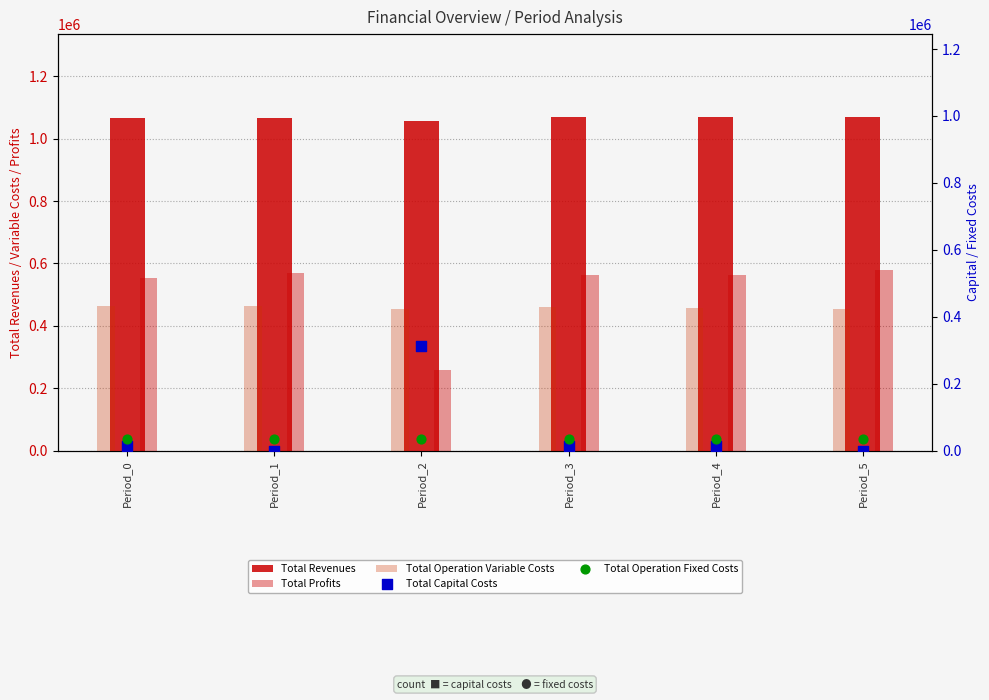

What is the total value across all series at Period_1?

2131051.0